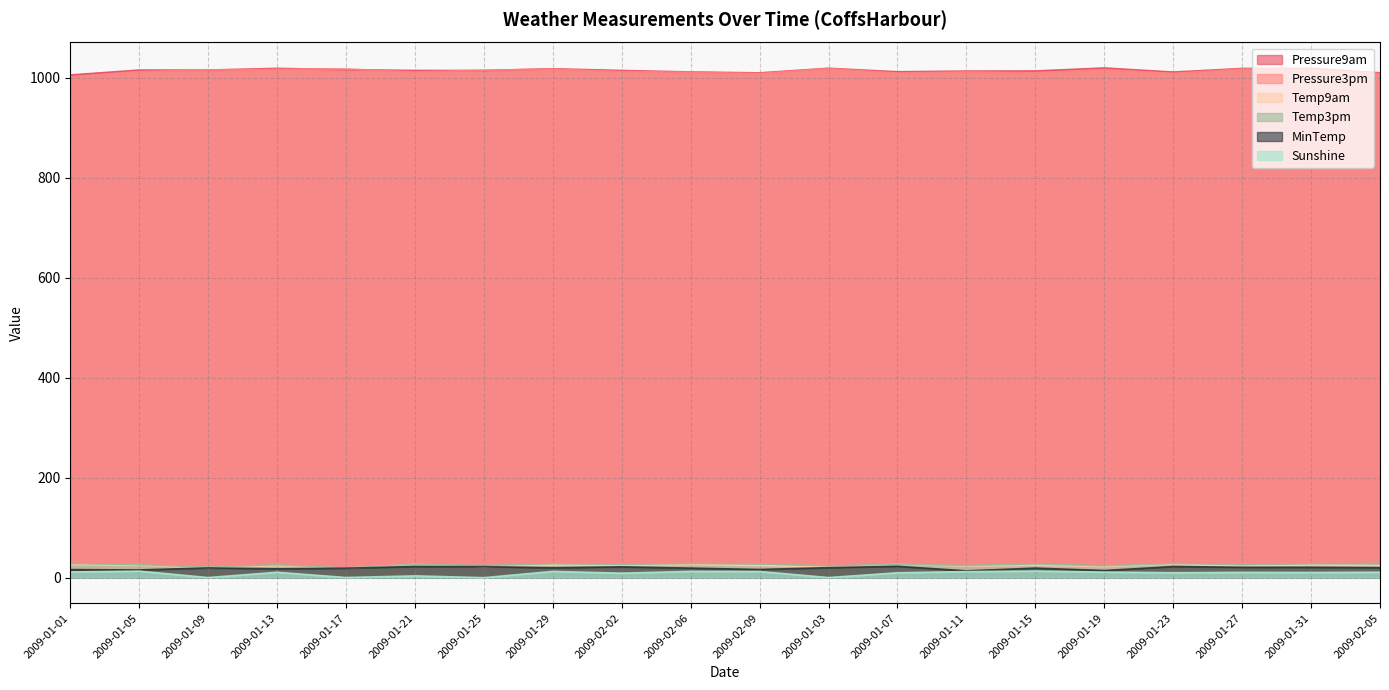

Where is the first local minimum for Temp3pm?

2009-01-09